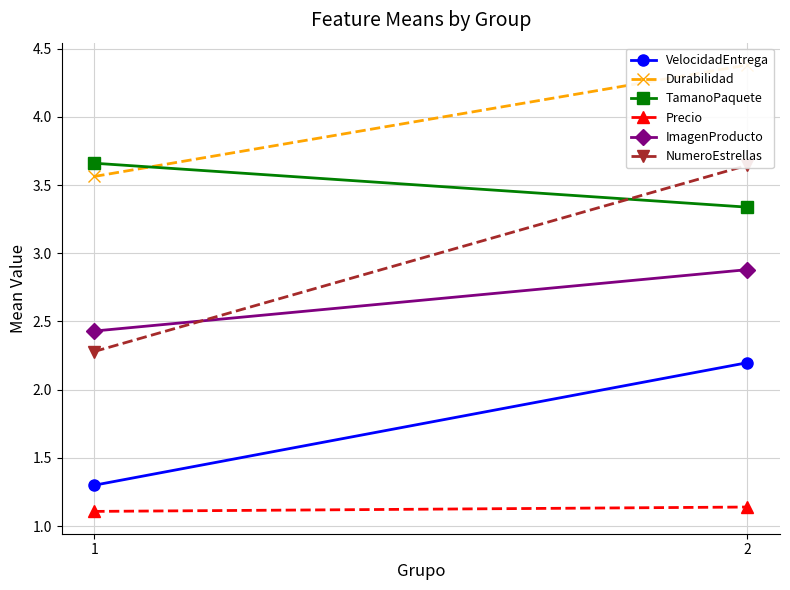

How many data points in NumeroEstrellas are less than 3?

1